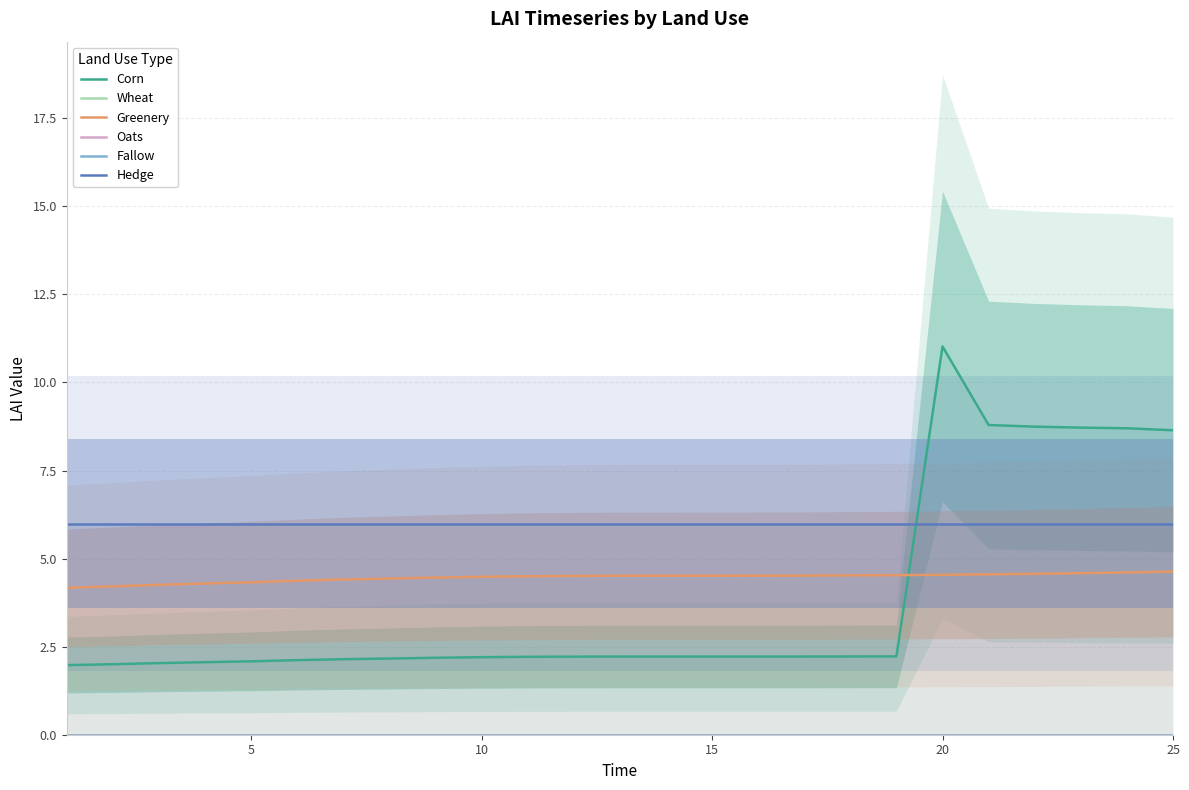

What is the highest value of the Greenery series?

4.6